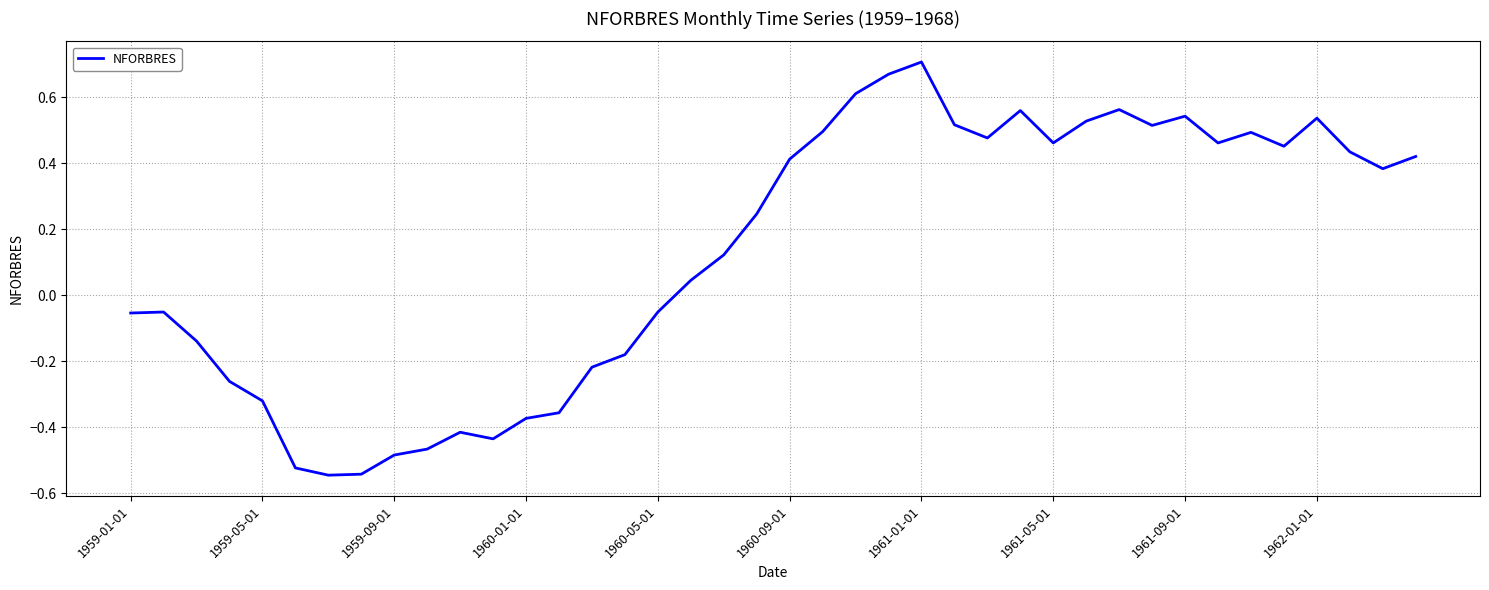

How many interior local valleys (lower than both neighbors) does the data have?

8